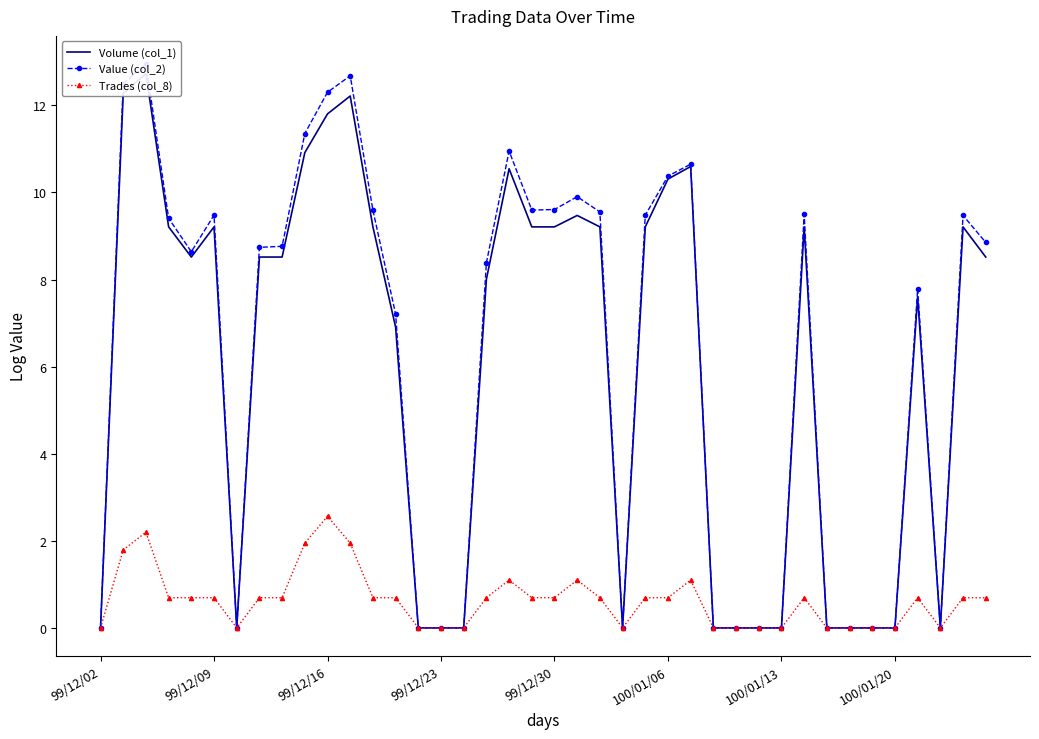

Which category has the highest value in the Trades (col_8) series?

99/12/16